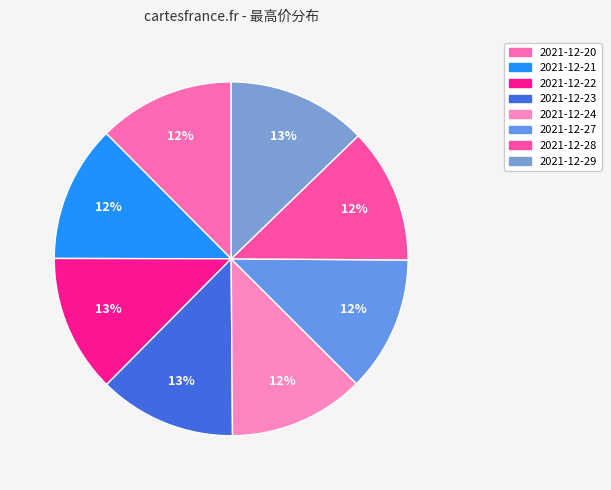

What percentage is the 2021-12-27 slice, to the nearest percent?

12%